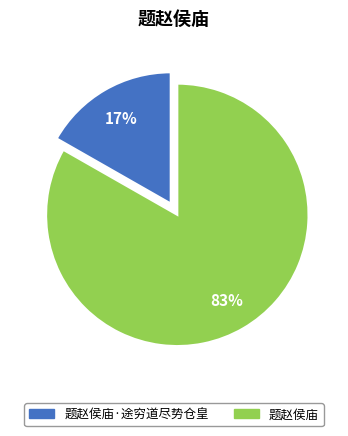

To the nearest percent, what is the difference between the largest and smallest slice percentages?

66%